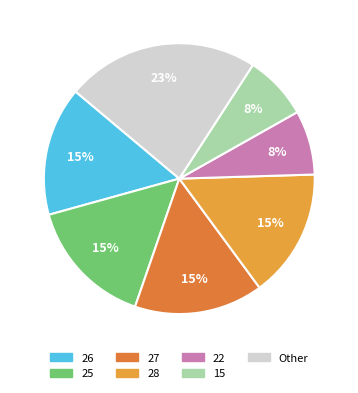

The 27 slice represents 4% of the pie. True or false?

False